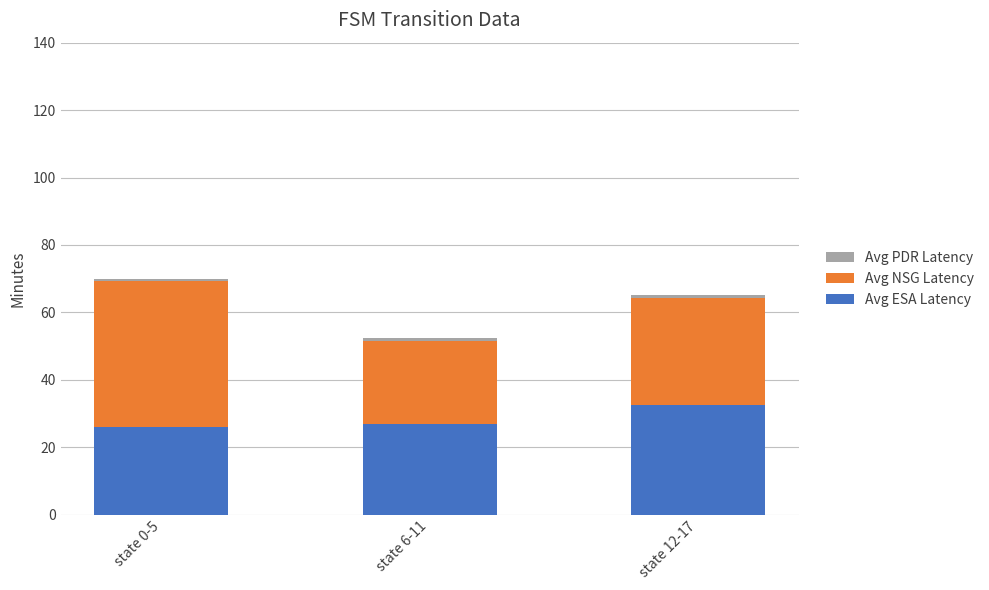

What is the sum of all Avg ESA Latency values?

85.8